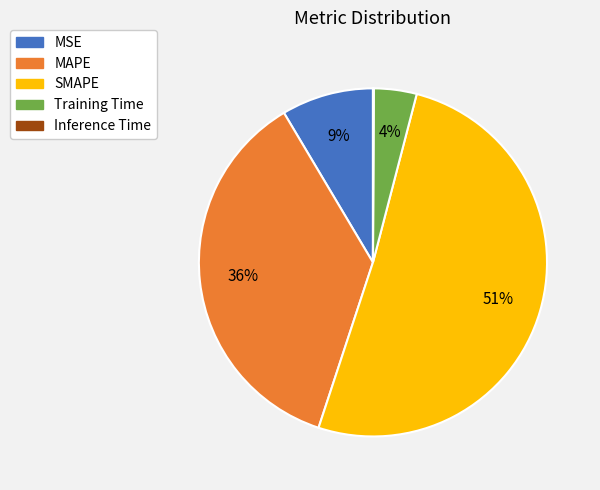

What is the largest slice in the pie chart?

SMAPE